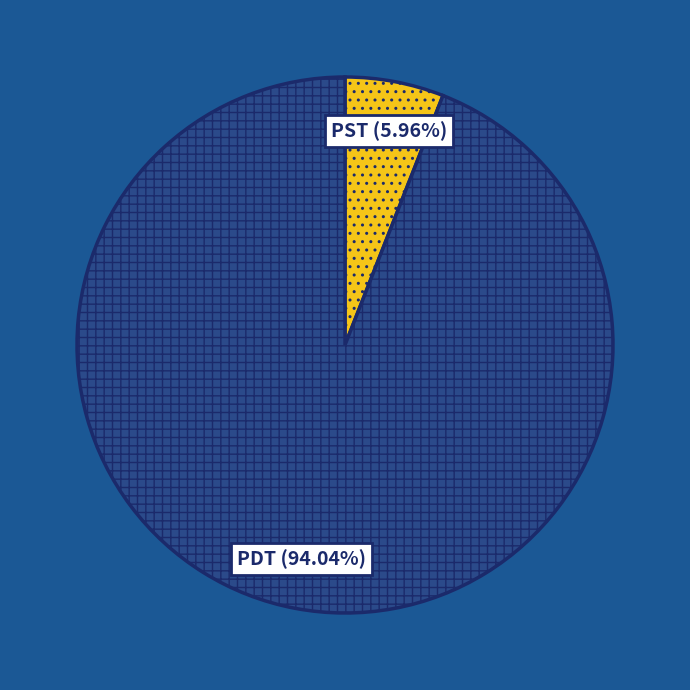

What portion of the pie excludes PDT?

6.0%